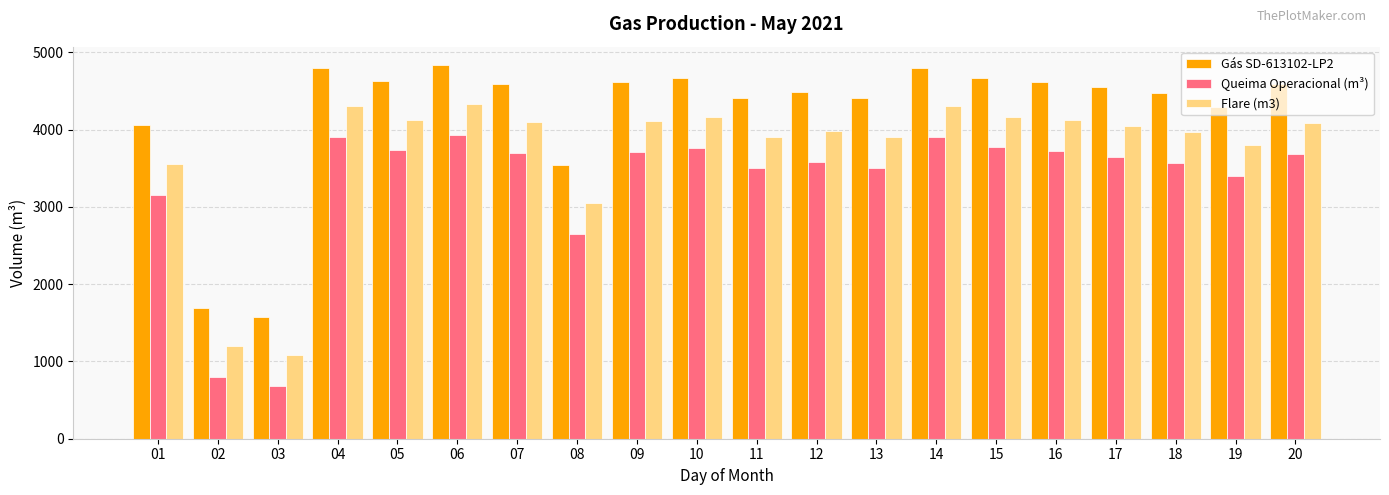

How many bars are there in total?

60